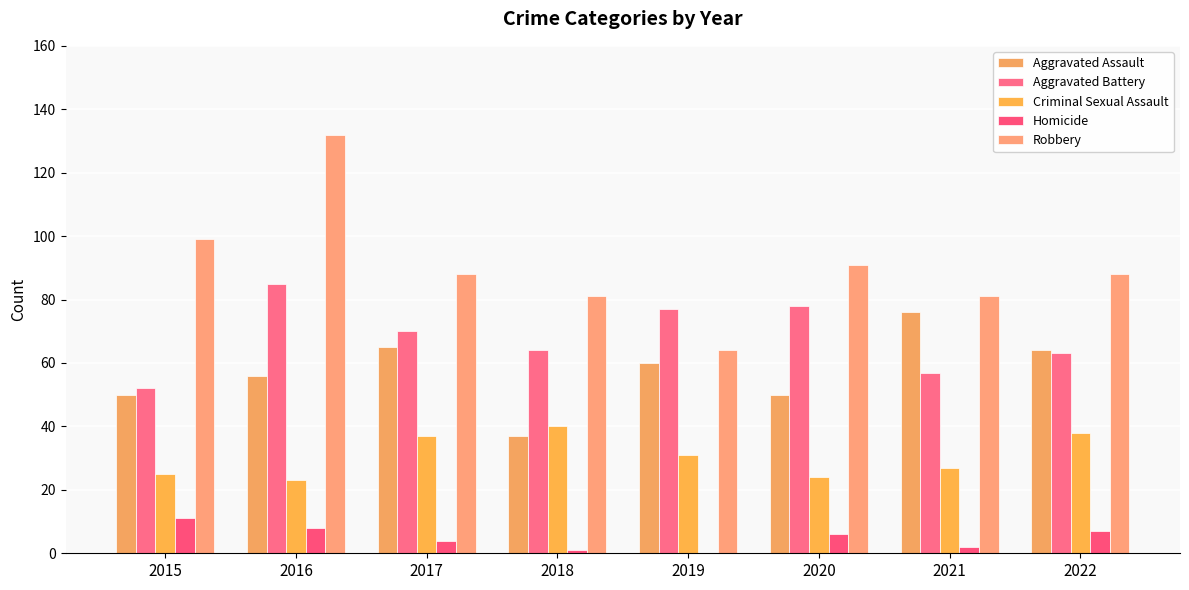

At how many categories does at least one series exceed 63?

8